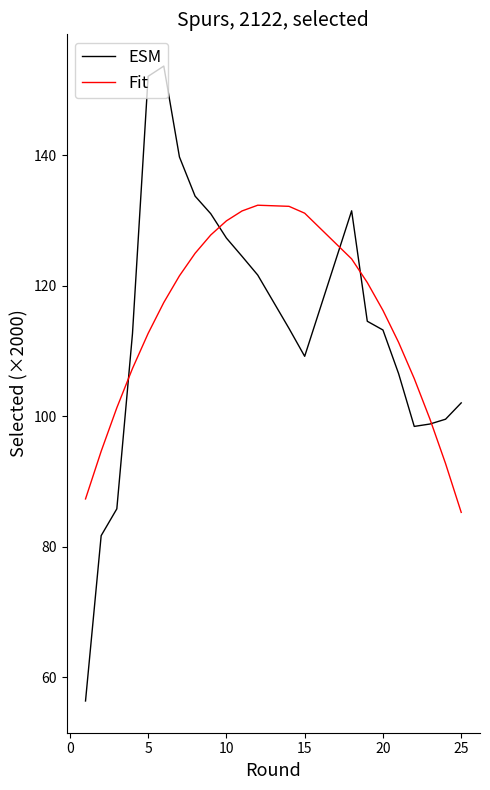

Which series has the largest range (max minus min)?

ESM